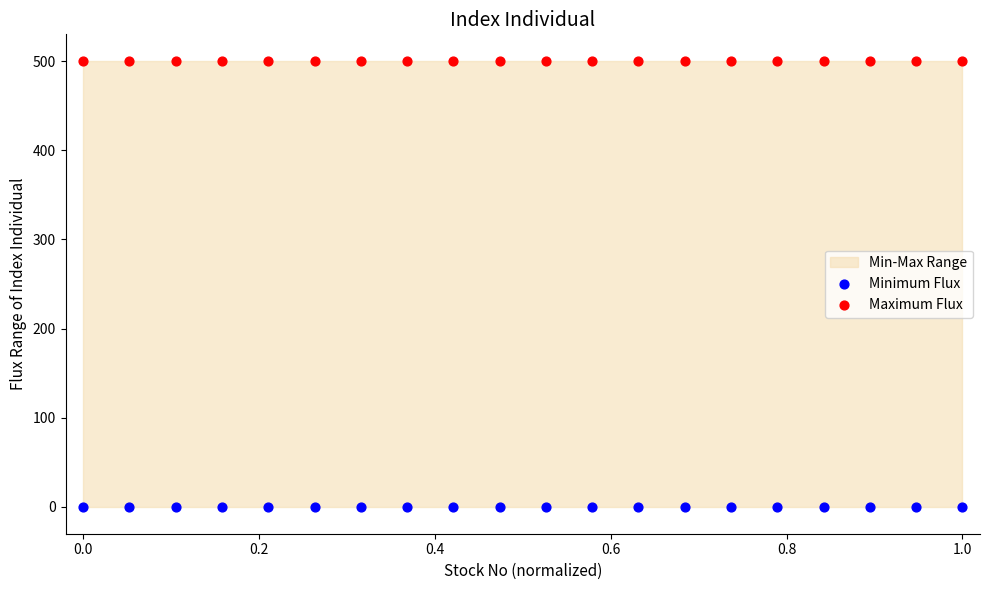

Which series contains the lowest Y value?

Minimum Flux